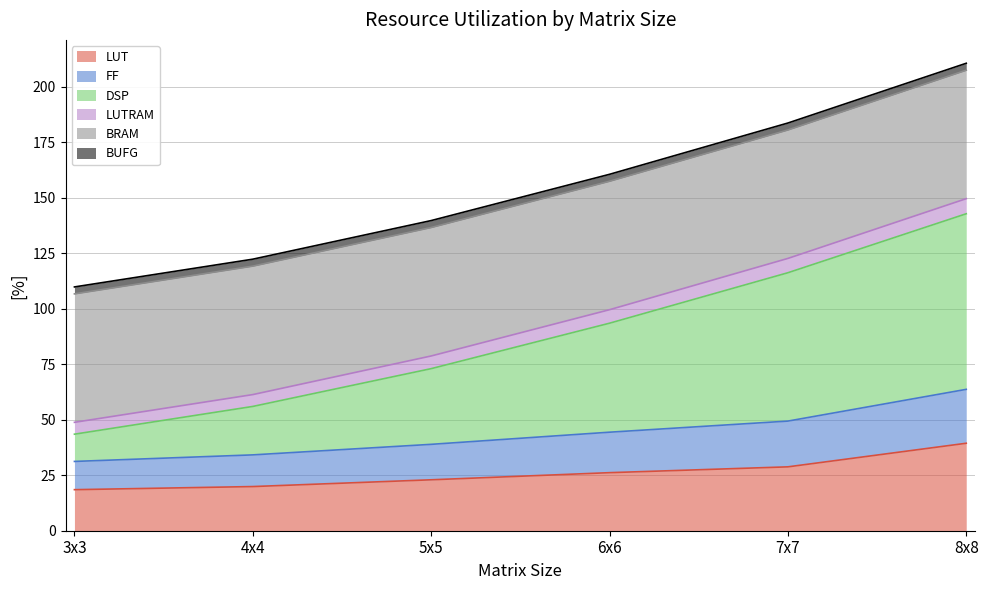

Which category has the highest value in the LUT series?

8x8